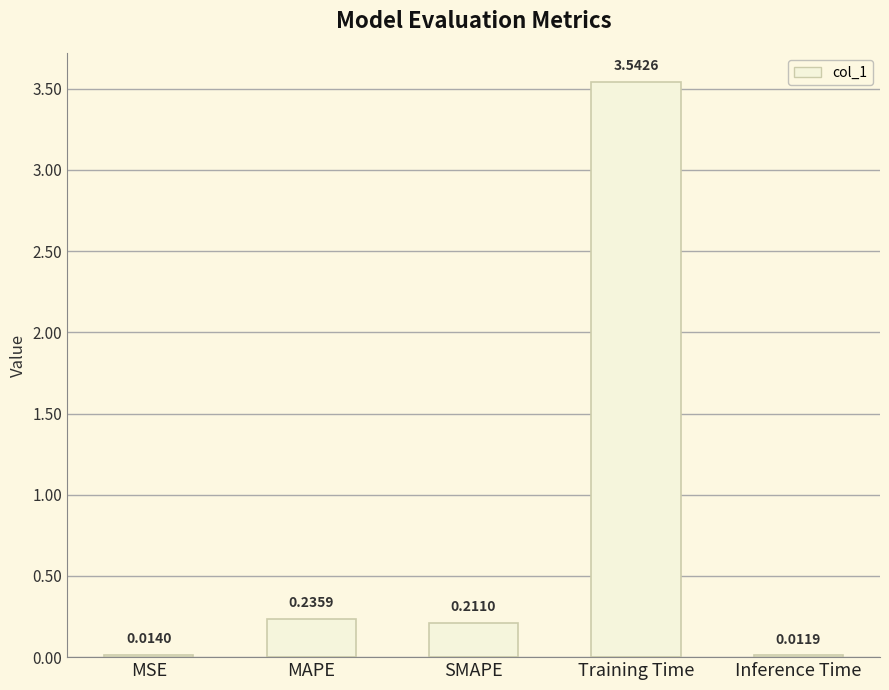

What is the sum of all values?

4.0